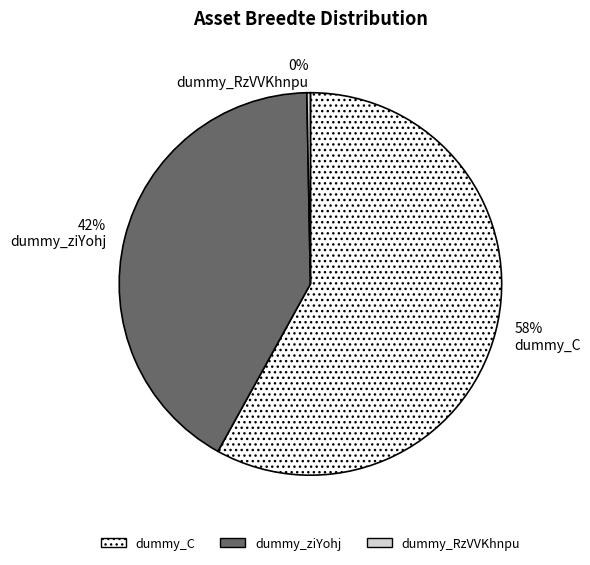

How many segments does this pie chart have?

3